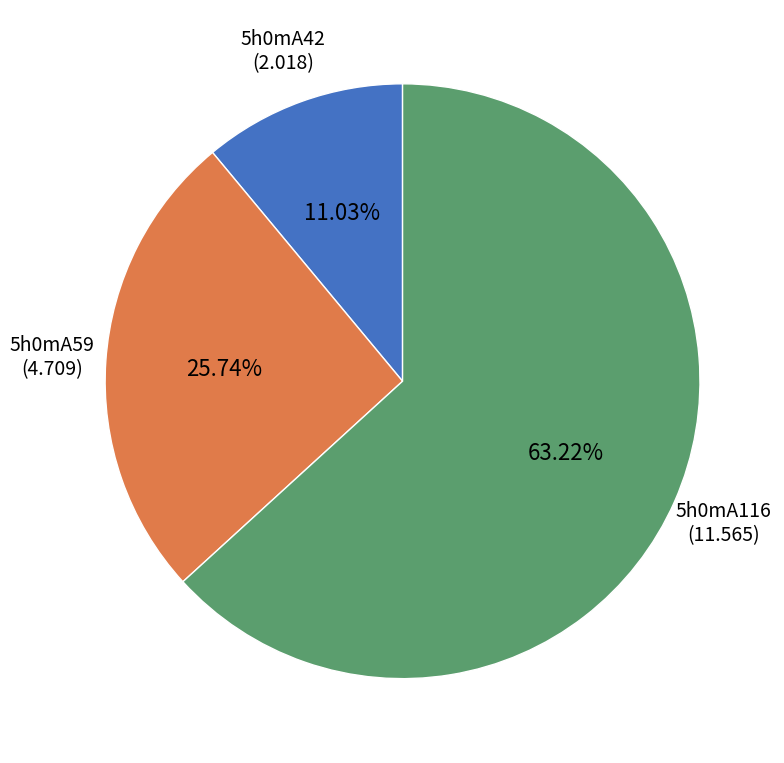

Combined, what portion of the pie is 5h0mA42 and 5h0mA59?

36.8%